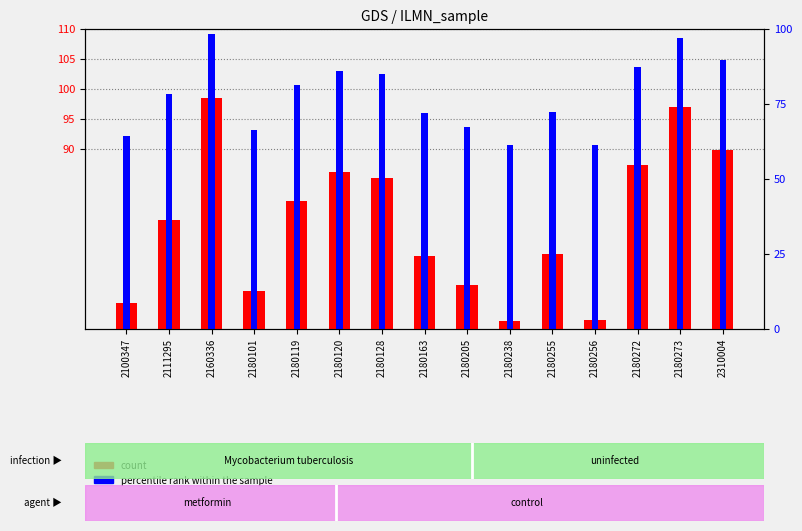

At which category is the sum across all series the highest?

2160336